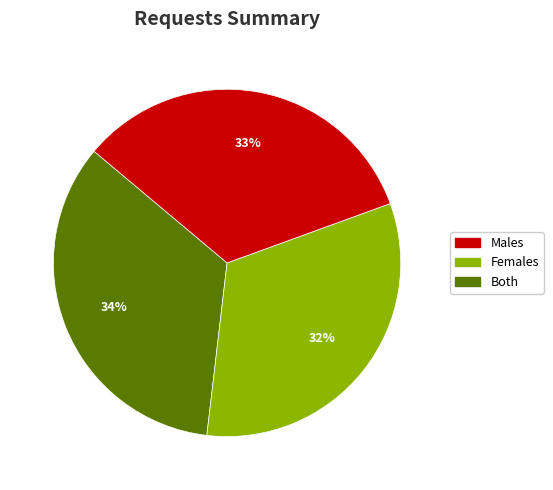

Is there any slice that represents more than half of the pie?

No